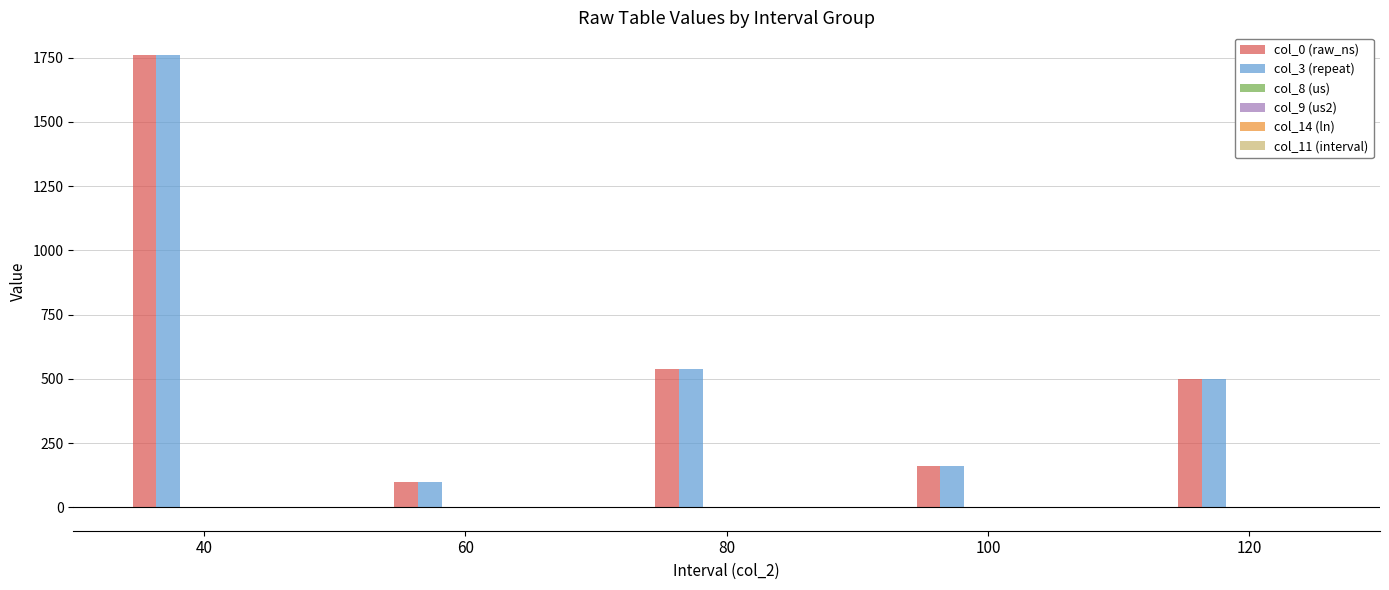

What is the sum of all col_0 (raw_ns) values?

3060.0